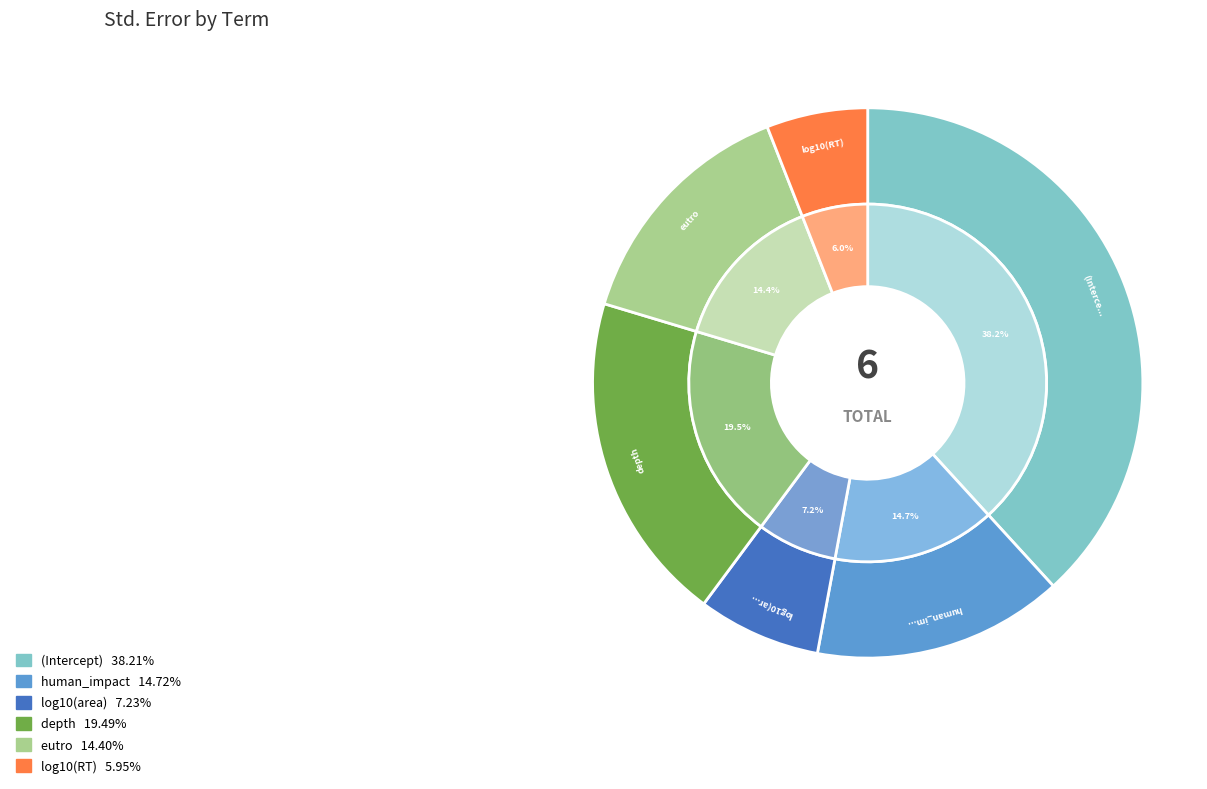

Is eutro the majority of the pie?

No